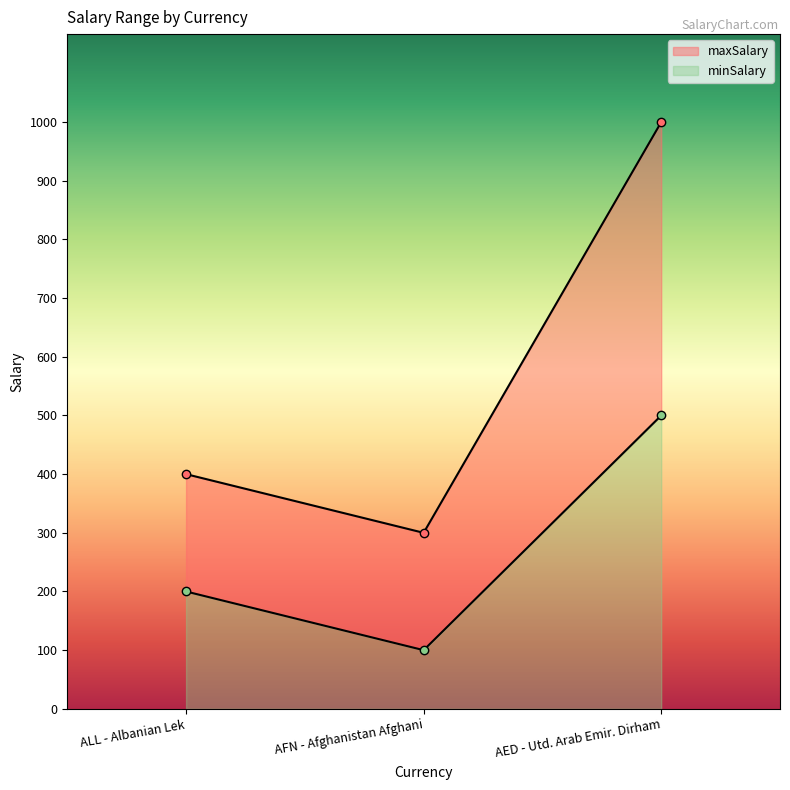

What is the spread (max minus min) of values at AED - Utd. Arab Emir. Dirham?

500